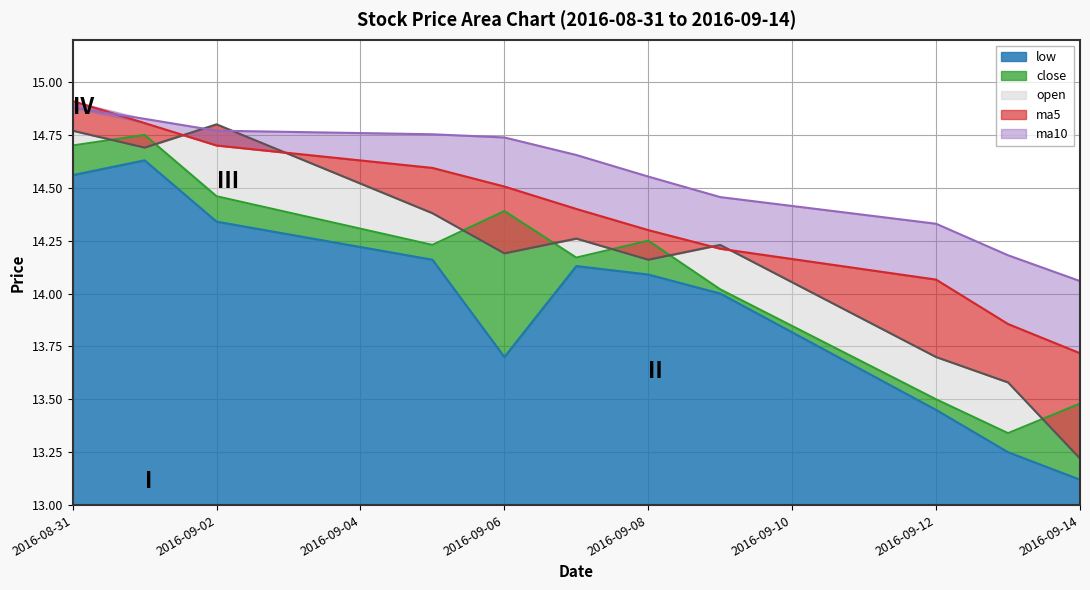

At which category does the chart reach its peak across all series?

2016-08-31